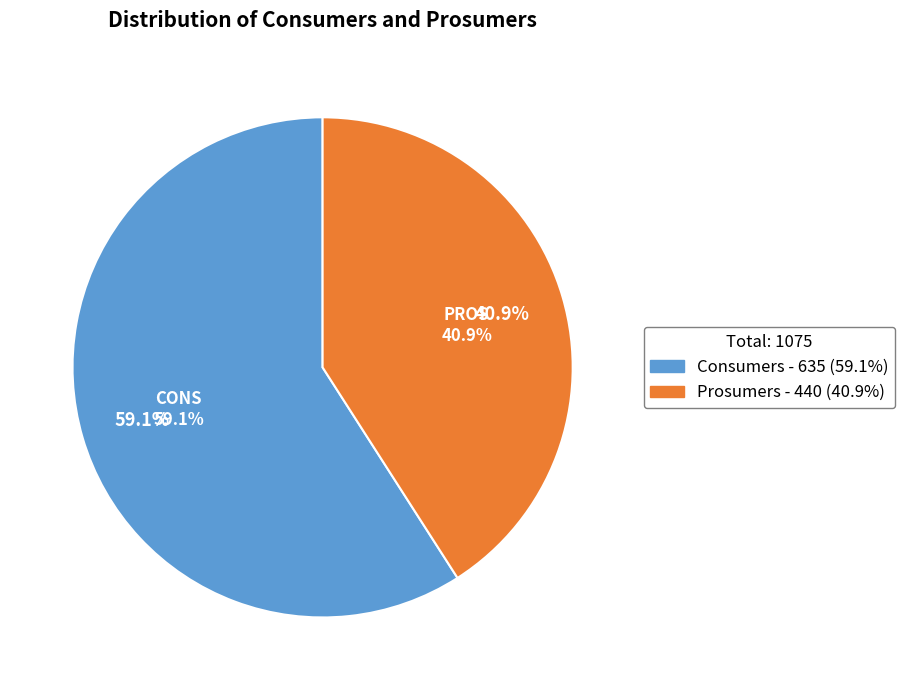

Approximately how many times larger is the value at Consumers compared to Prosumers?

1.4